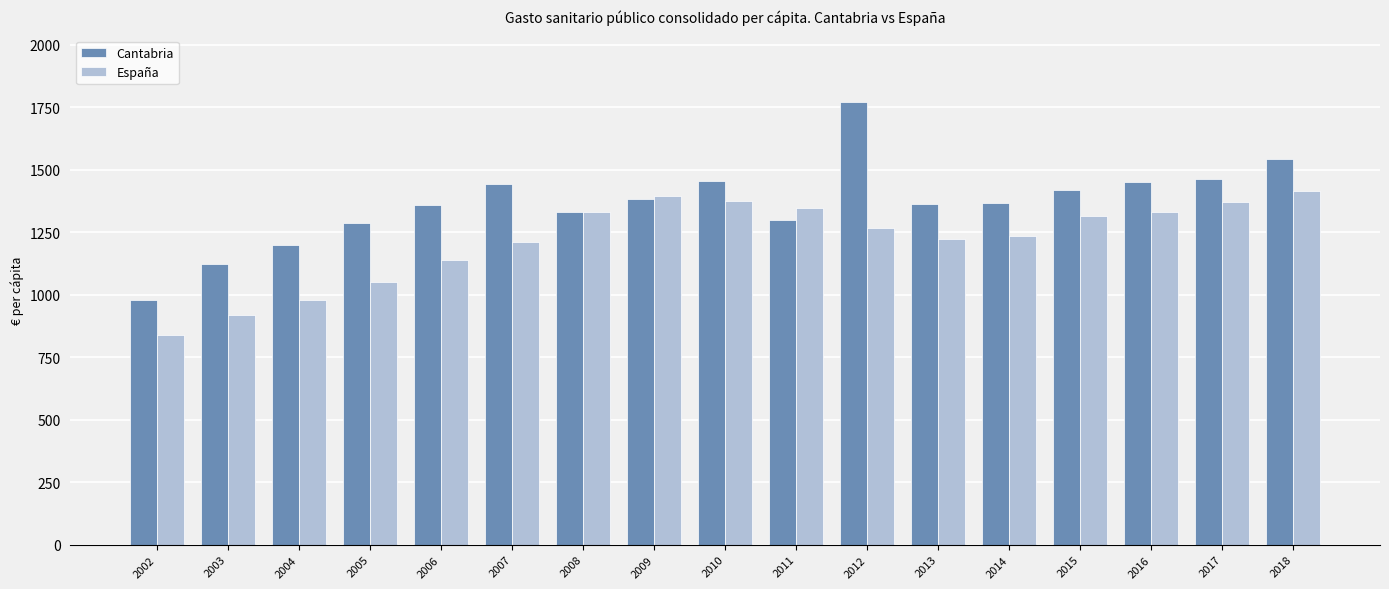

Which series changed the most between 2006 and 2010?

España